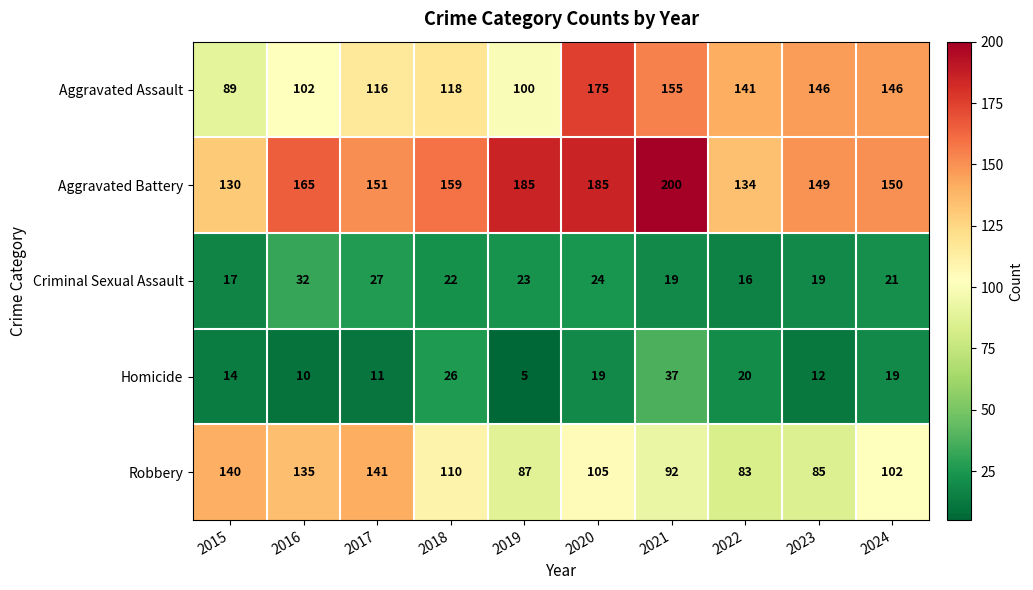

What is the sum of the Aggravated Assault values at 2015 and 2020?

264